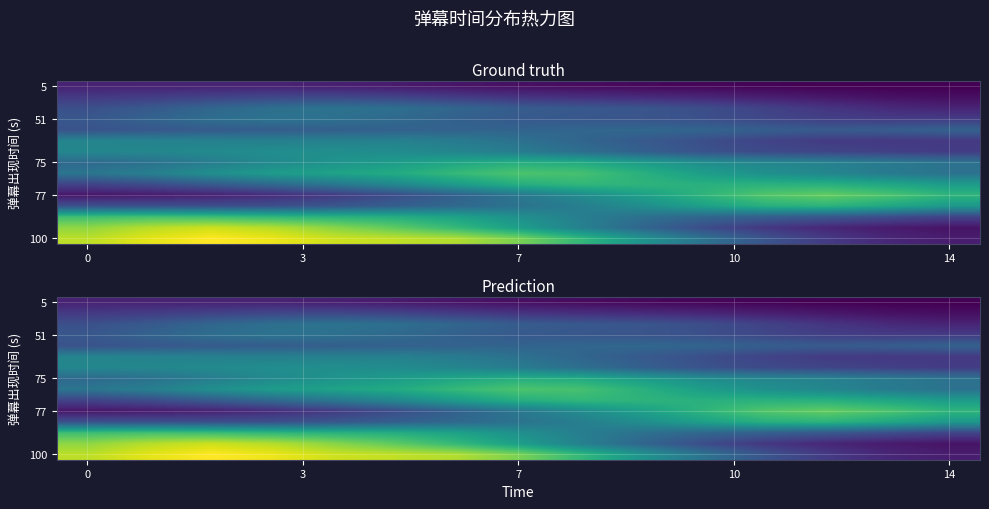

At which category does the chart reach its minimum across all series?

14